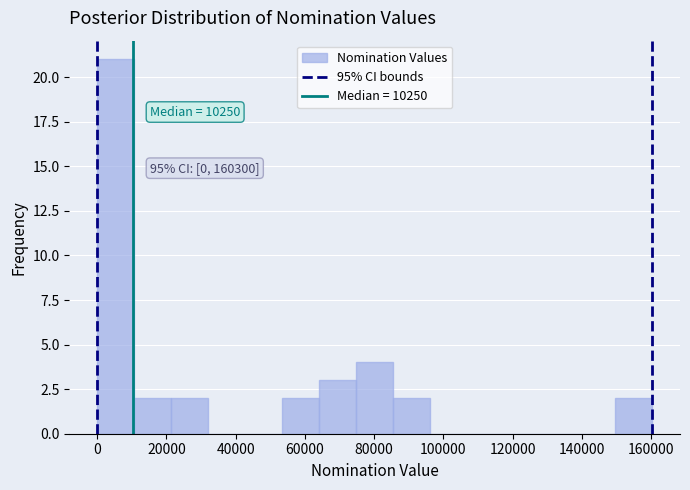

Which range on the x-axis has the tallest bar?

0 to 10000